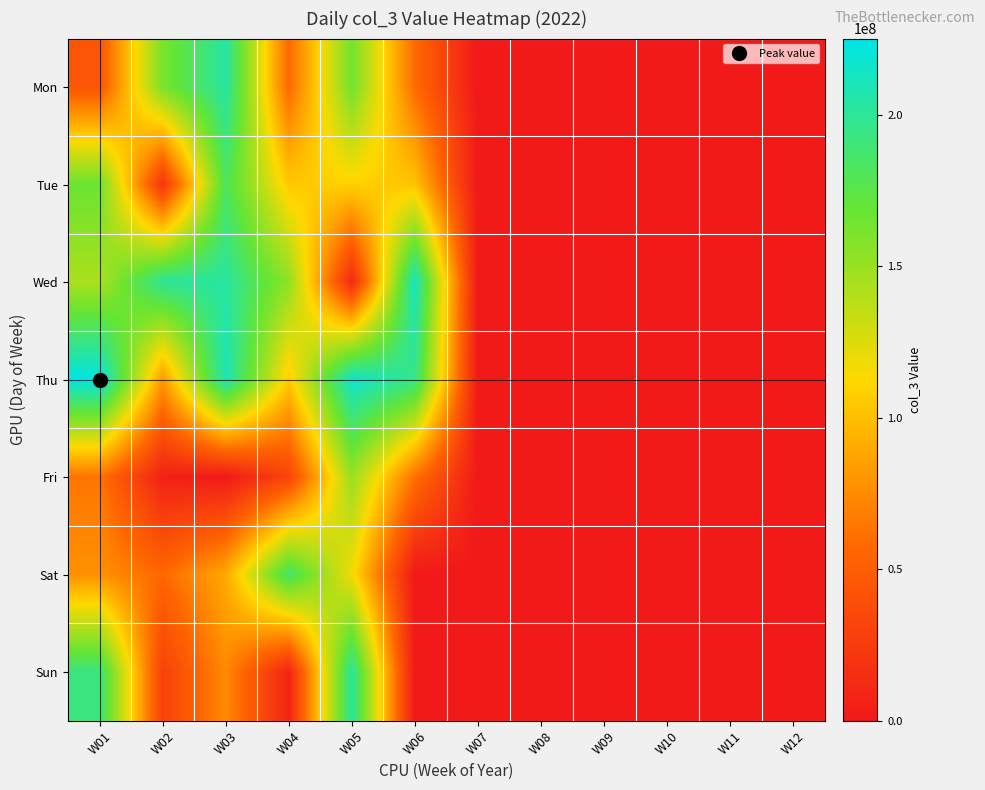

What is the greatest value displayed?

225214048